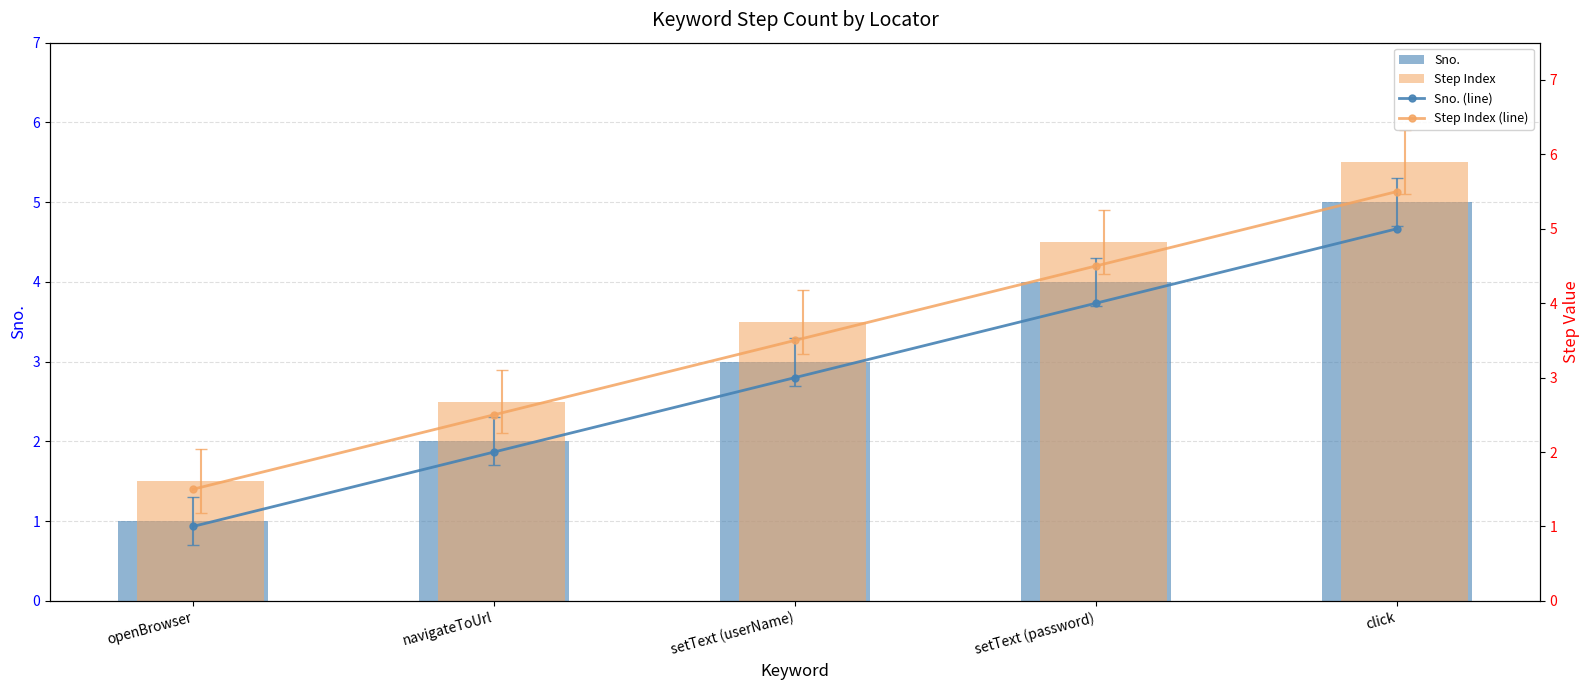

What is the total value across all series at openBrowser?

5.0